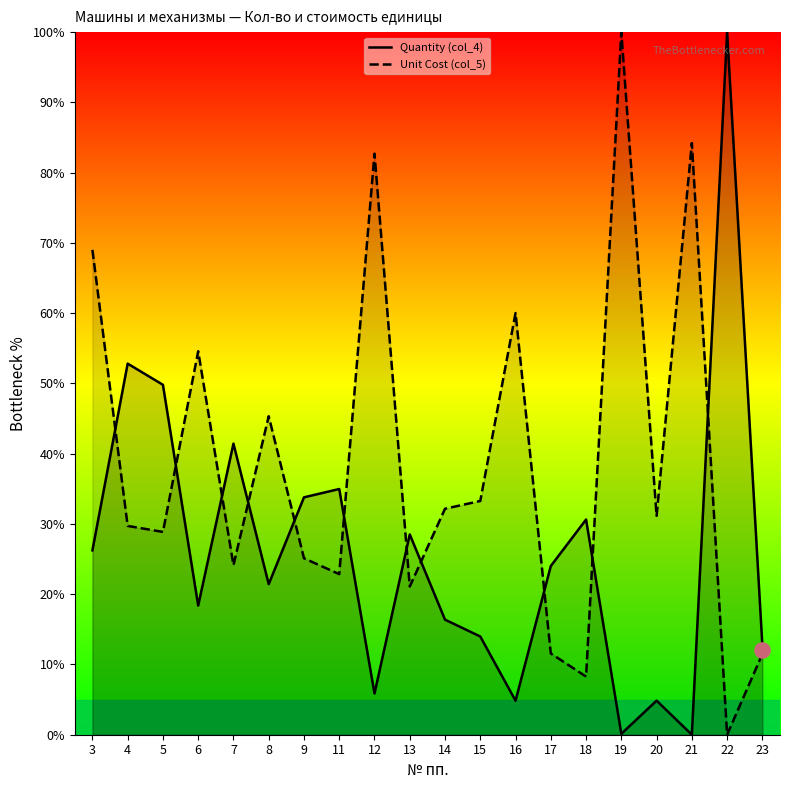

Which series has the widest spread of Y values?

Quantity (col_4)